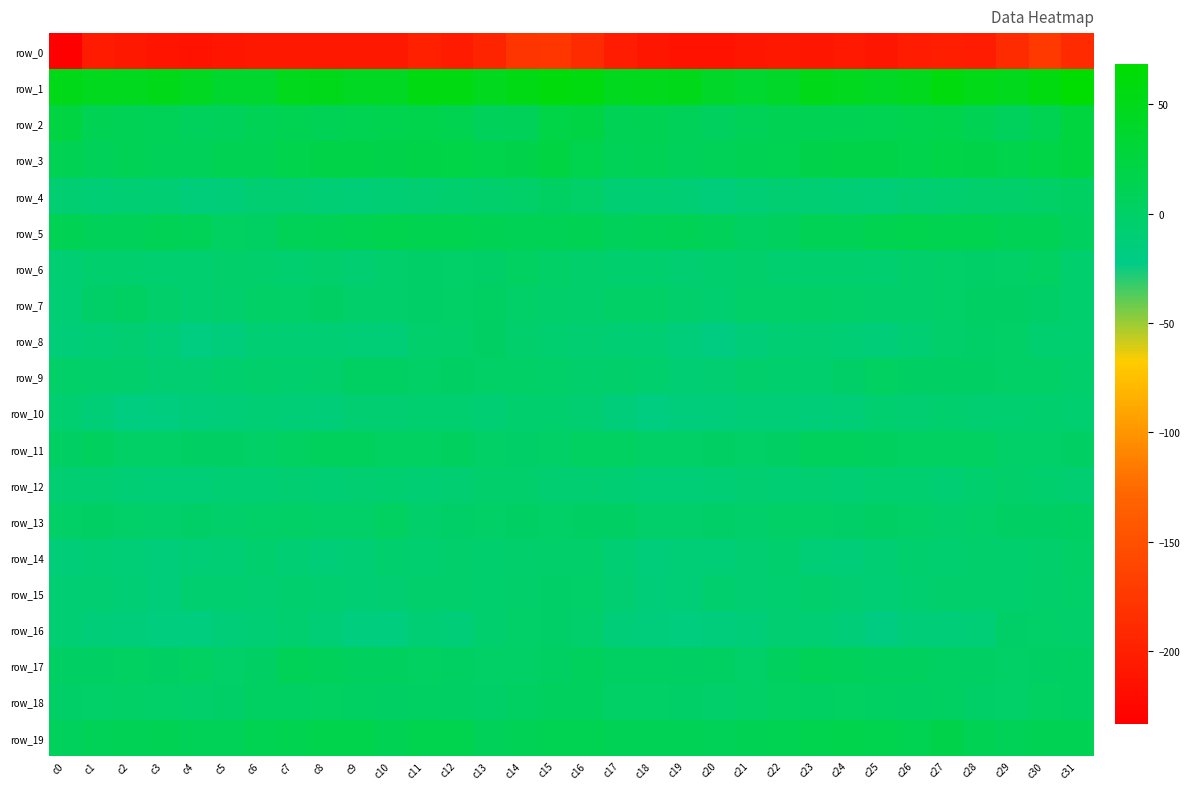

What is the difference between the row_8 values at c6 and c29?

9.6